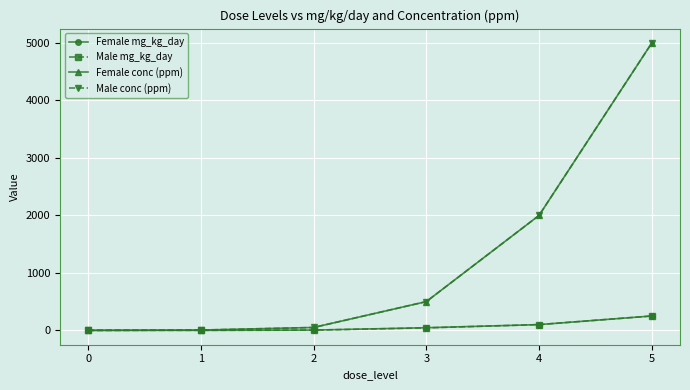

True or false: Male conc (ppm) and Female conc (ppm) intersect in this chart.

False